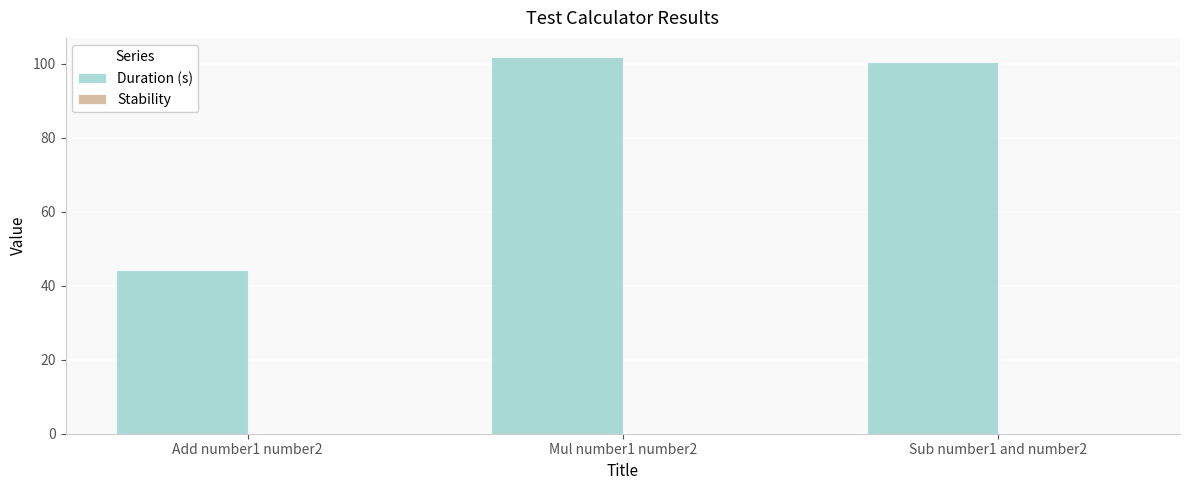

Which category has the lowest value across all series?

Add number1 number2